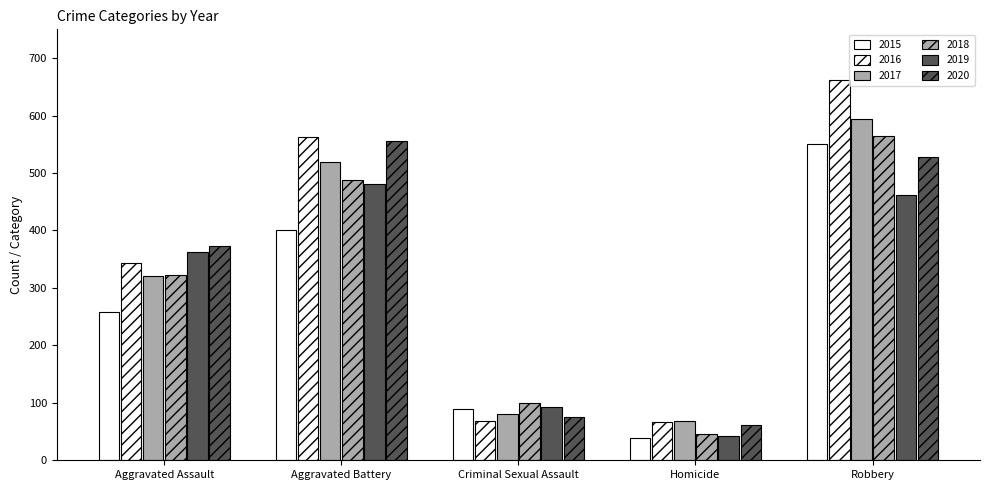

Which series has the widest spread of values?

2016